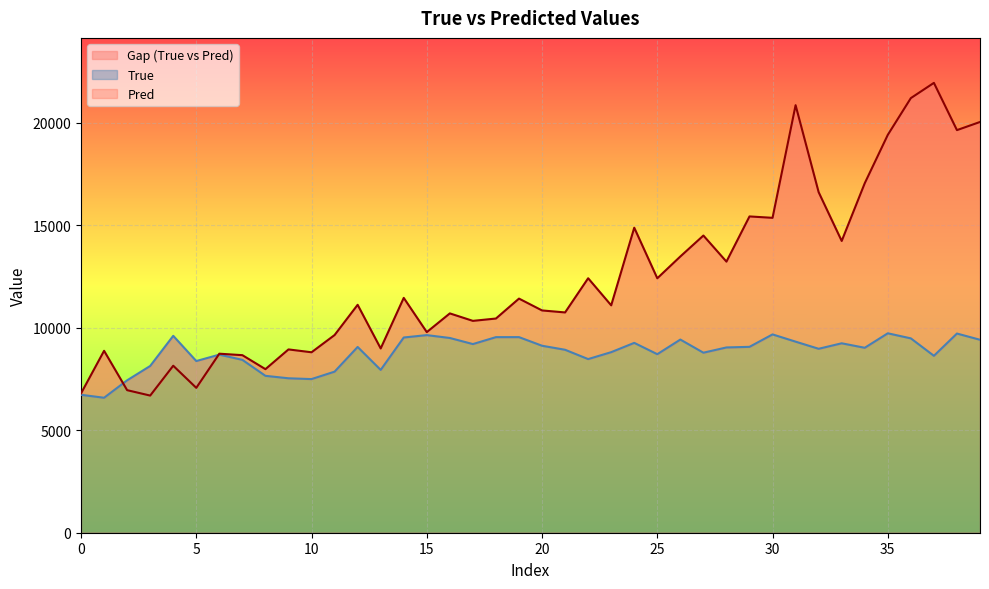

How many lines are shown in the chart?

2